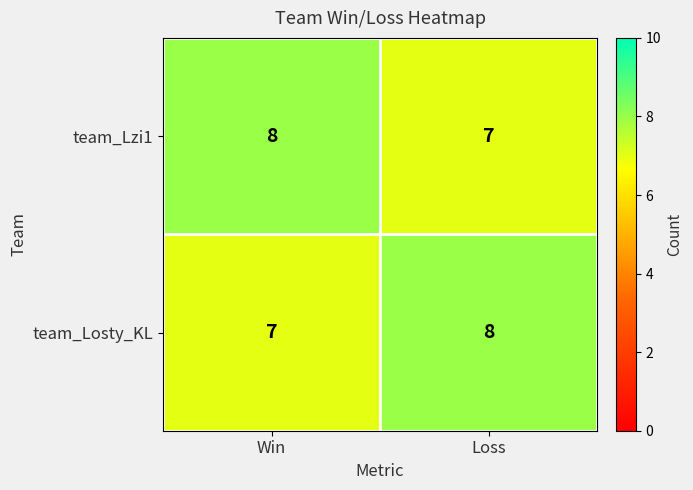

The value of team_Lzi1 at Loss is 7. True or false?

True